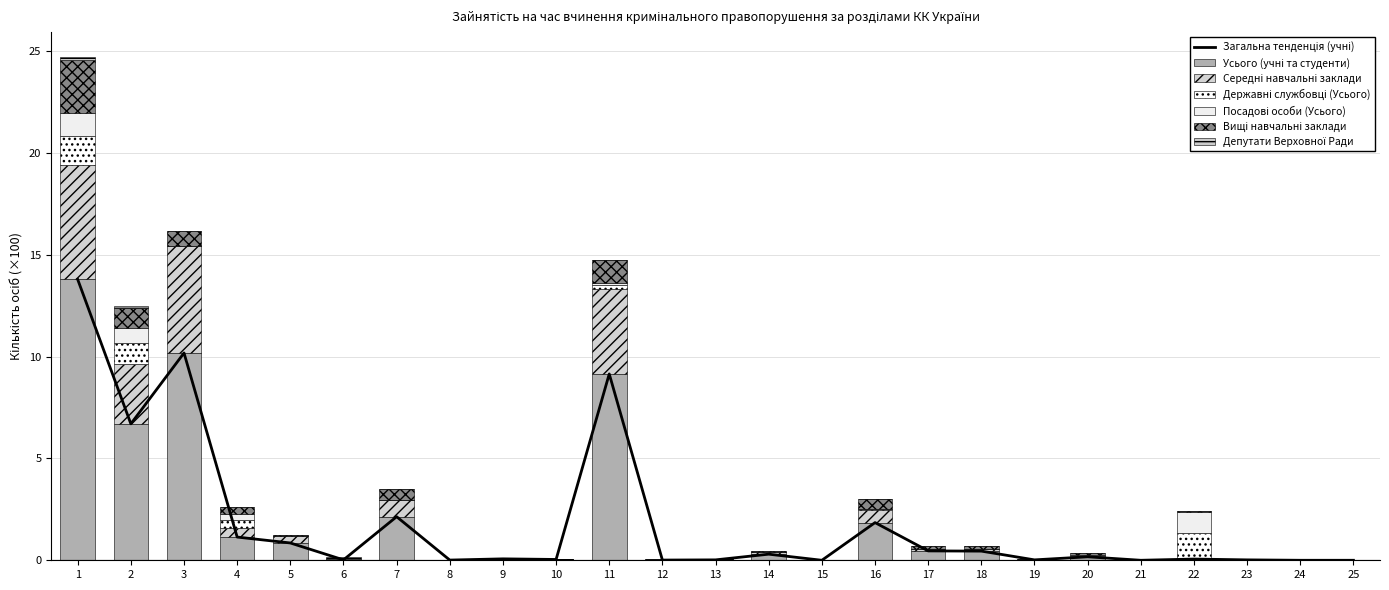

What is the approximate value of Середні навчальні заклади at 4?

0.4